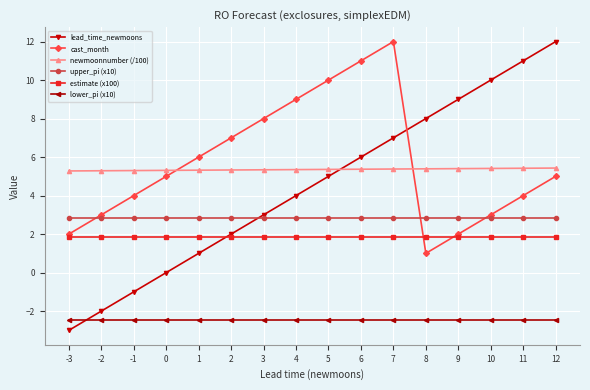

True or false: lead_time_newmoons has a value of -3.0 at -3.

True